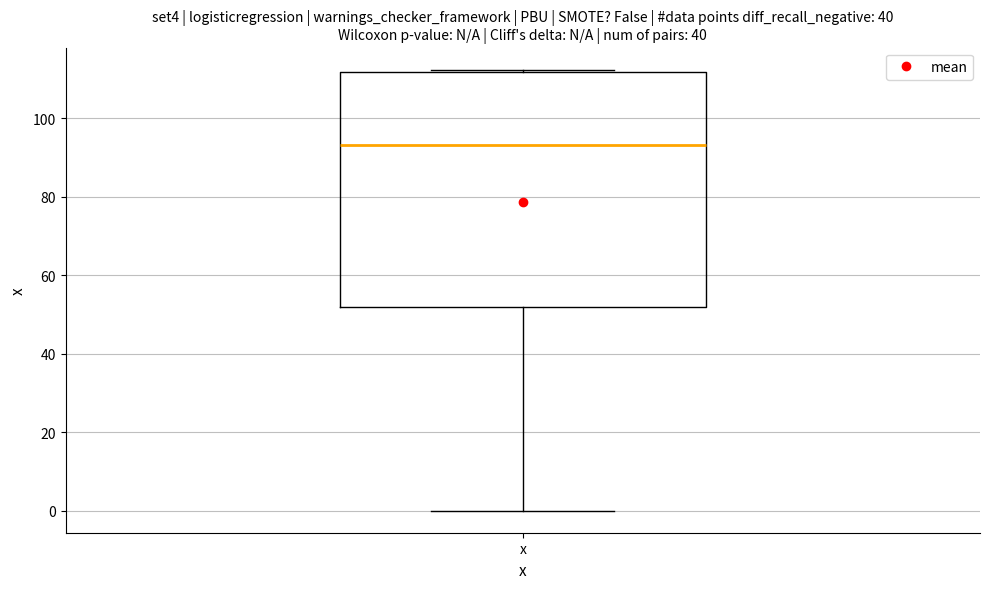

Transcribe this box plot: give where the median line is, the range the box spans, and where the two whiskers end, as read against the y-axis. The values are not printed on the chart, so give them approximately, as read against the axis.

median 94, box 52 to 112, whiskers 0 to 112